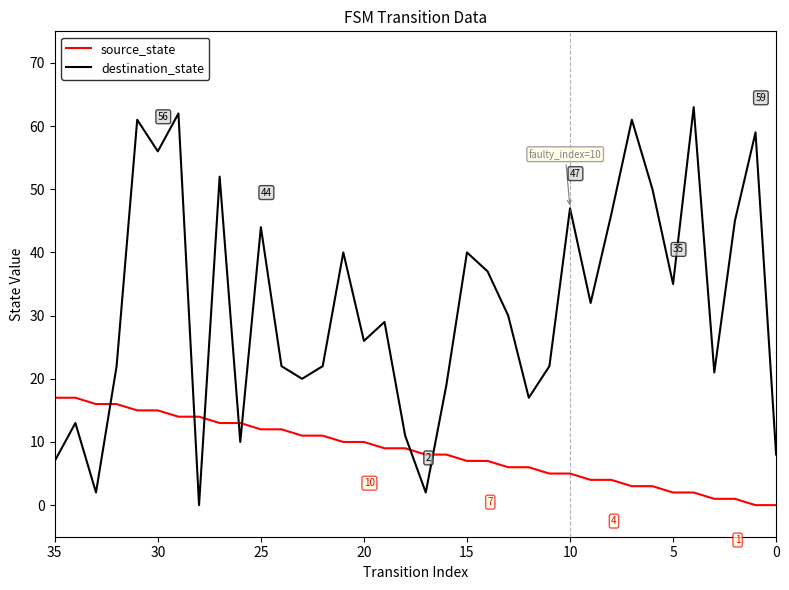

What is the difference between the maximum and second lowest values in the destination_state series?

61